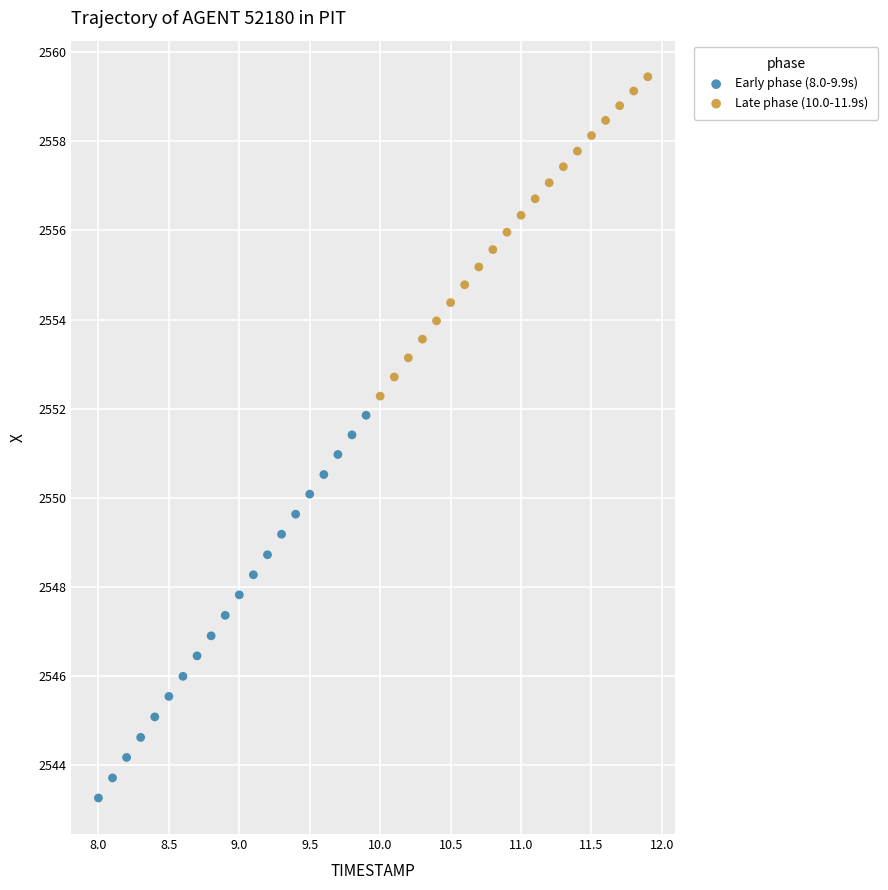

Which series has the largest Y range (max minus min)?

Early phase (8.0-9.9s)